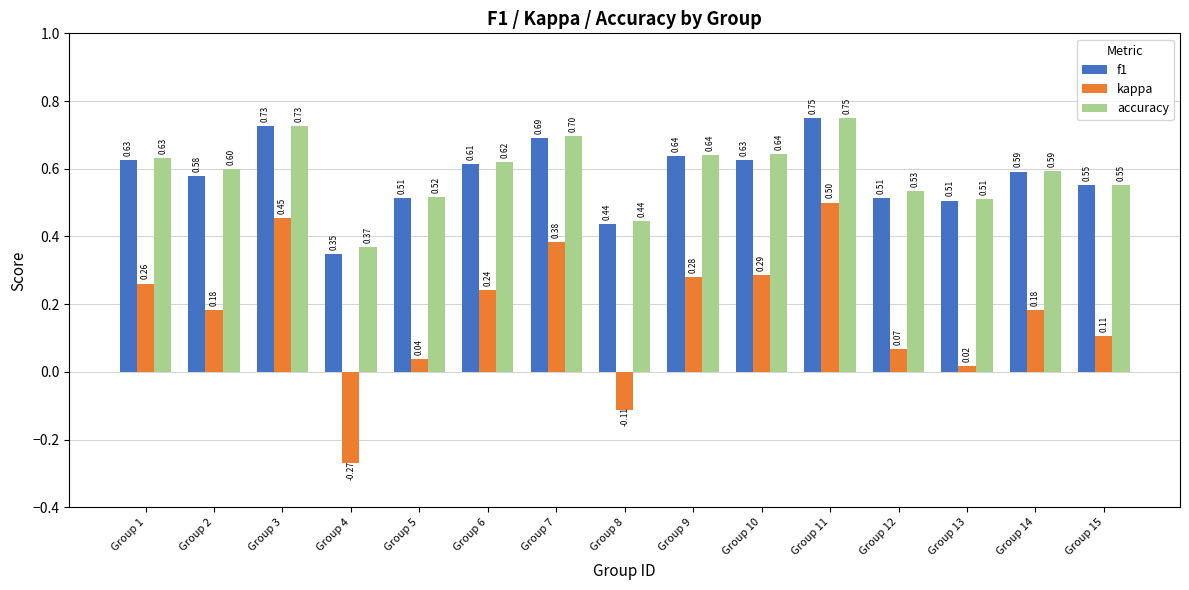

What is the average value of the f1 series?

0.6